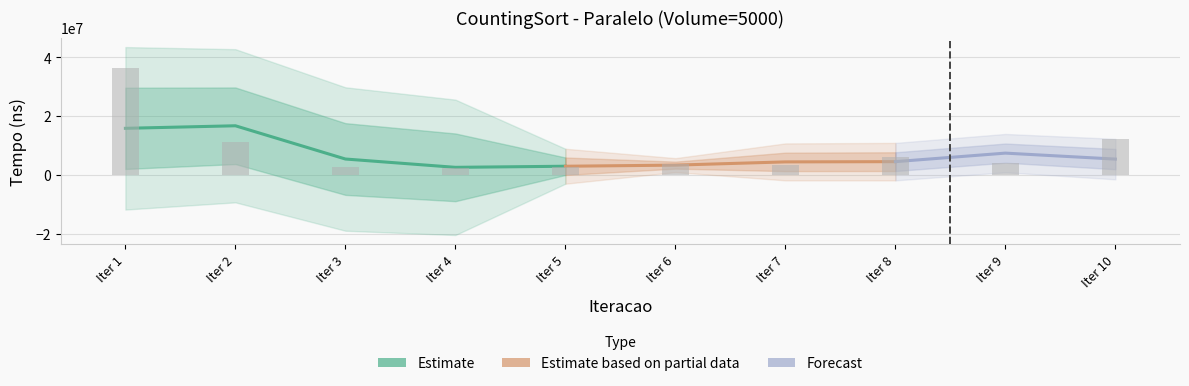

What is the change in value from Iter 2 to Iter 9?

-7305400